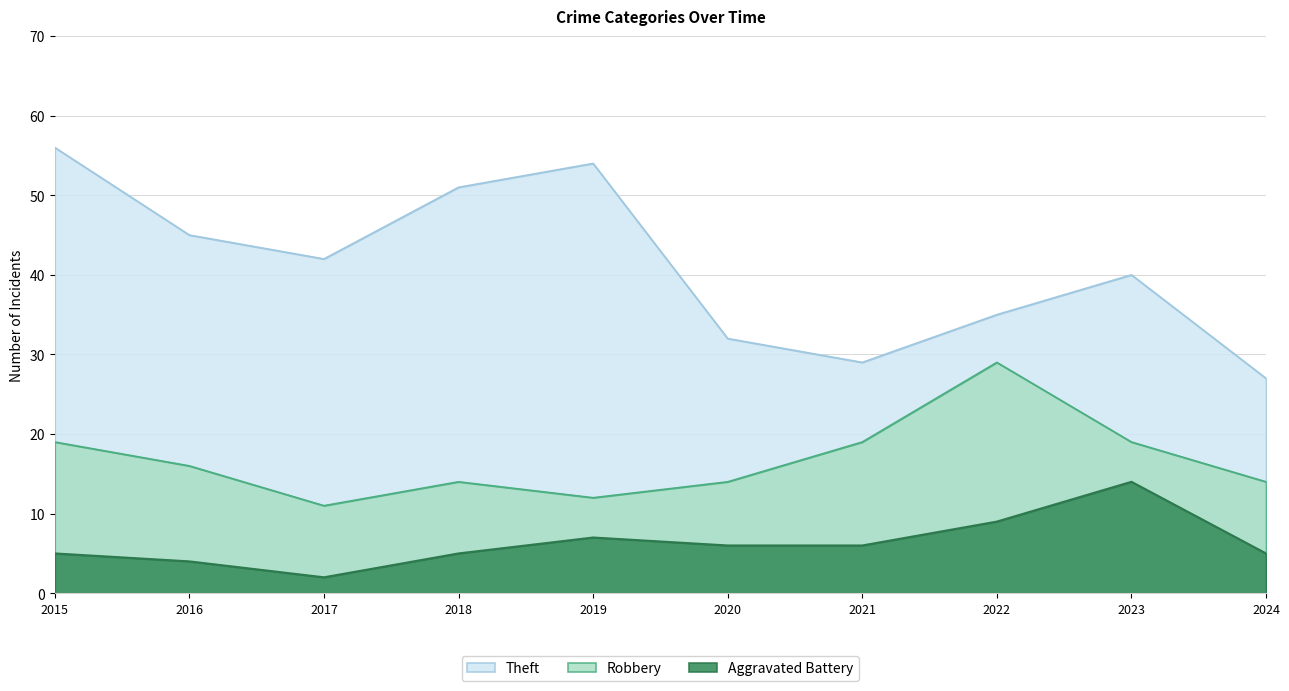

Reading left to right, extract all data points from this chart.

Robbery: 19	16	11	14	12	14	19	29	19	14
Theft: 56	45	42	51	54	32	29	35	40	27
Aggravated Battery: 5	4	2	5	7	6	6	9	14	5